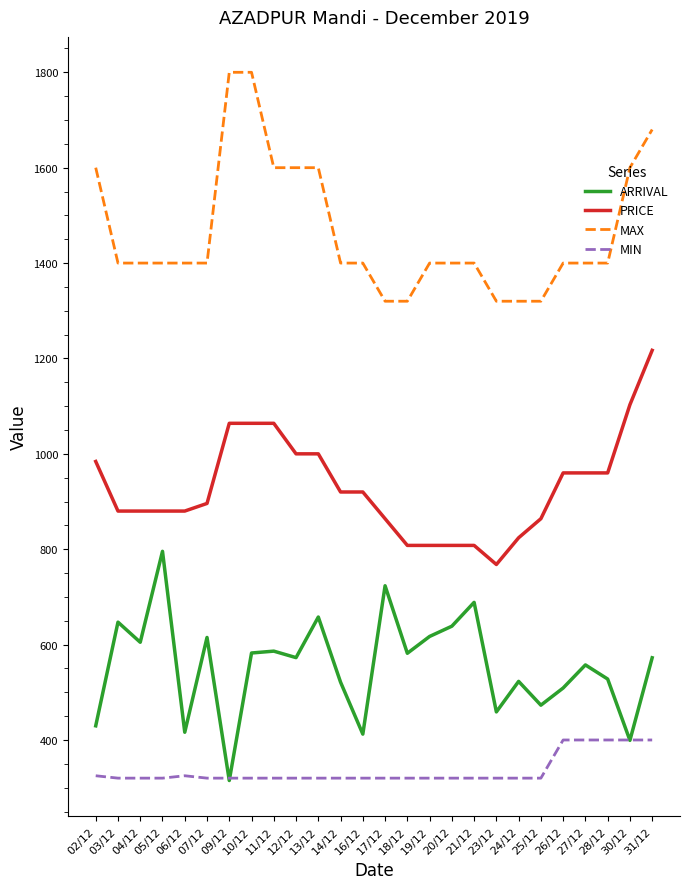

Which series has the largest total across all categories?

MAX